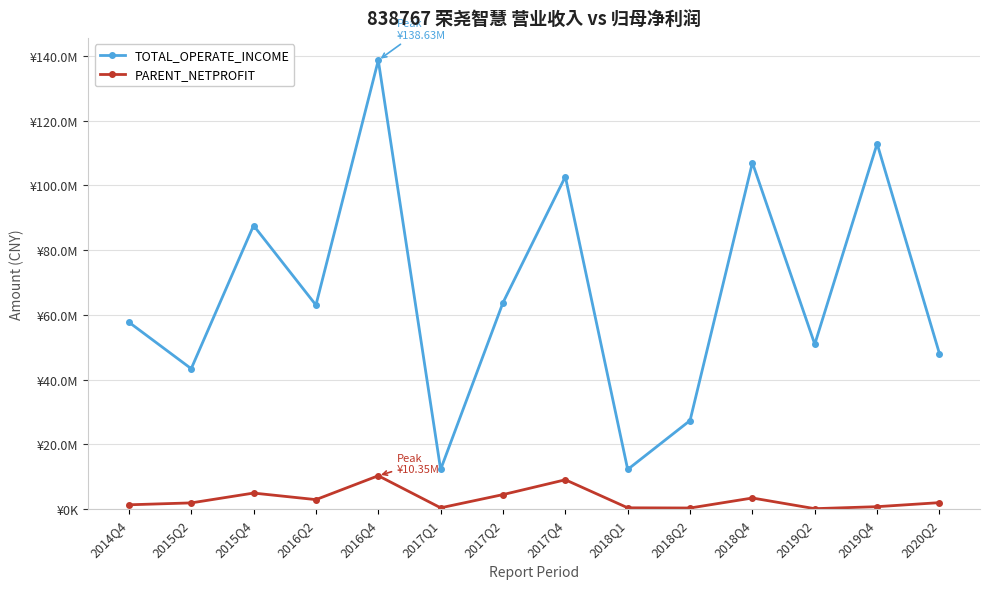

How many interior local peaks does the PARENT_NETPROFIT series have?

4